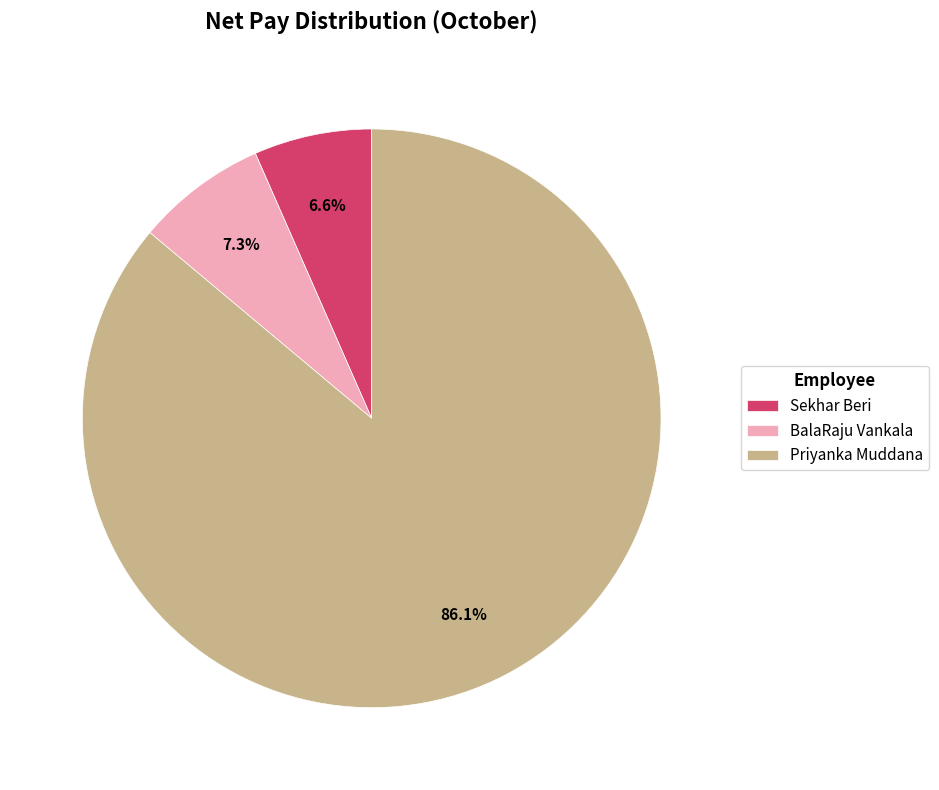

To the nearest percent, what is the difference between the Sekhar Beri and BalaRaju Vankala slice percentages?

1%